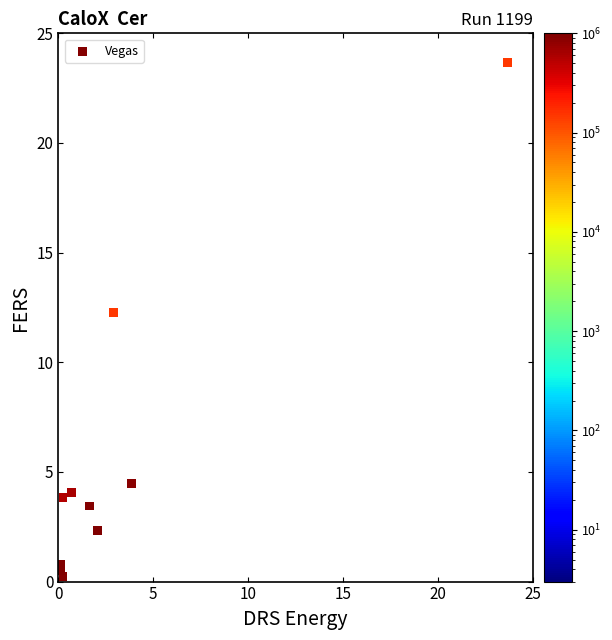

What Y value in the scatter plot is closest to 11?

12.3